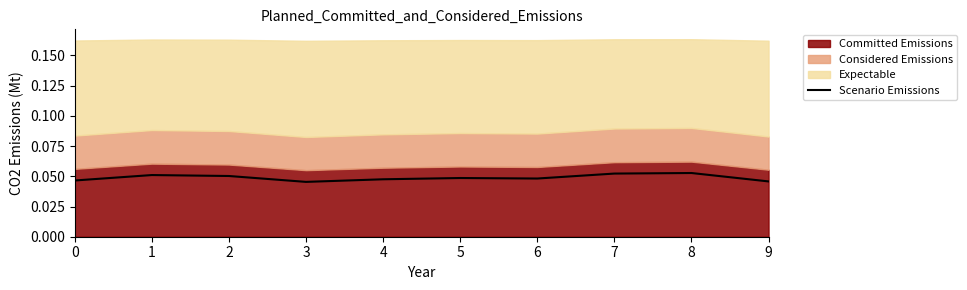

The value at 4 is 0.1. True or false?

False